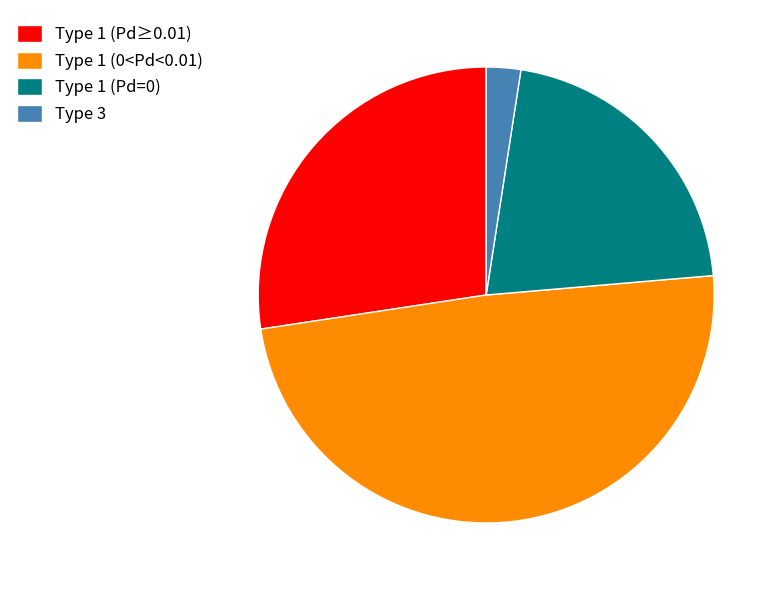

Do Type 1 (0<Pd<0.01) and Type 1 (Pd≥0.01) together represent more than half of the pie?

Yes